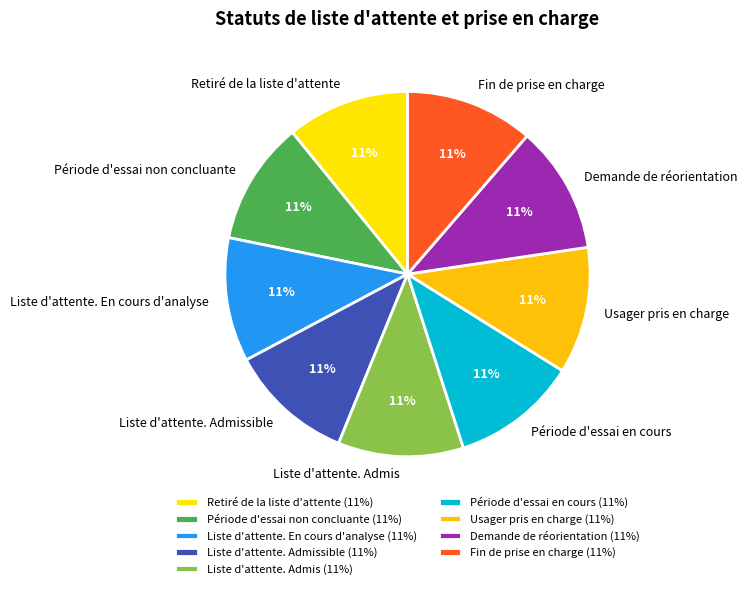

Count the number of slices in the pie.

9